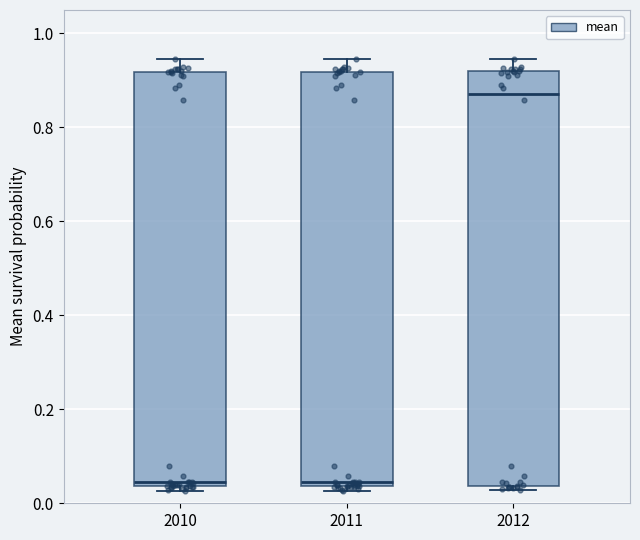

Reading left to right, read every box against the y-axis: the position of its median line, the range the box covers, and the ends of its whiskers. The values are not printed on the chart, so give them approximately, as read against the axis.

2010: median 0.04 (just above the box's lower edge), box 0.04 to 0.92, whiskers 0.02 to 0.94
2011: median 0.04 (just above the box's lower edge), box 0.04 to 0.92, whiskers 0.02 to 0.94
2012: median 0.88, box 0.04 to 0.92, whiskers 0.02 to 0.94